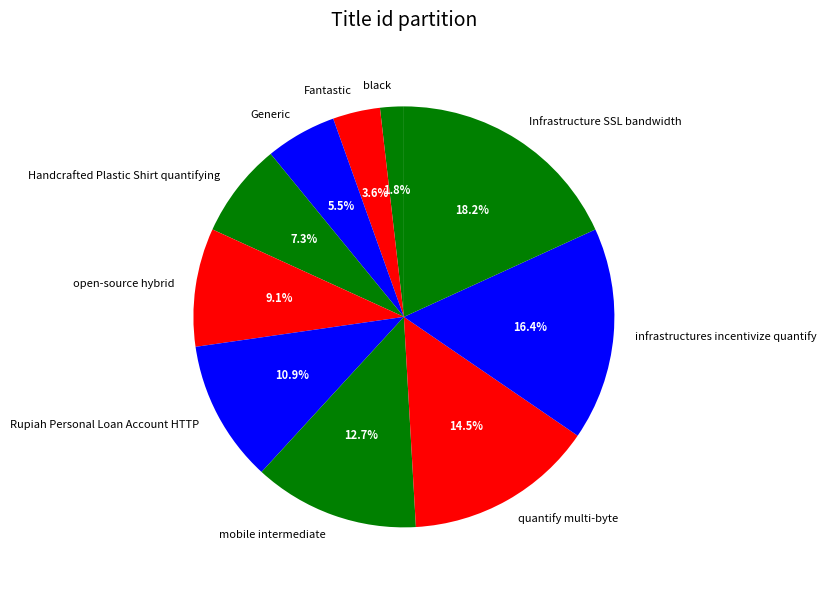

True or false: Rupiah Personal Loan Account HTTP accounts for 11% of the total.

True